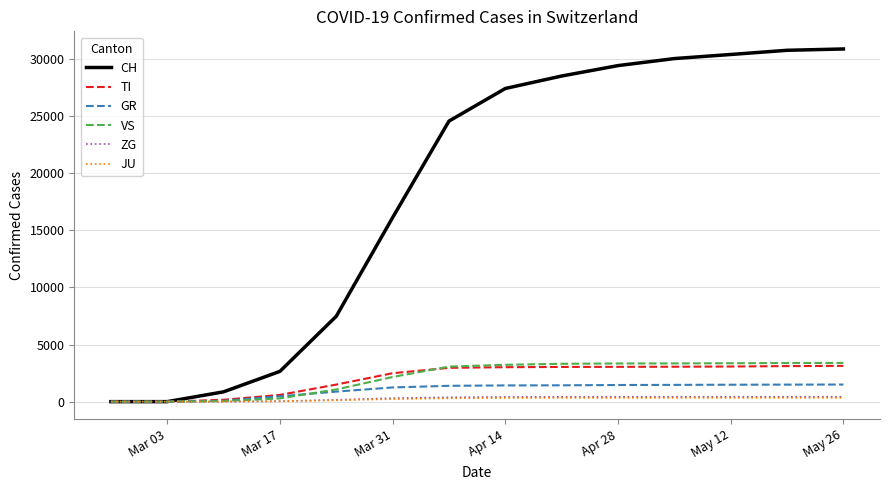

Which series has the widest spread of values?

CH